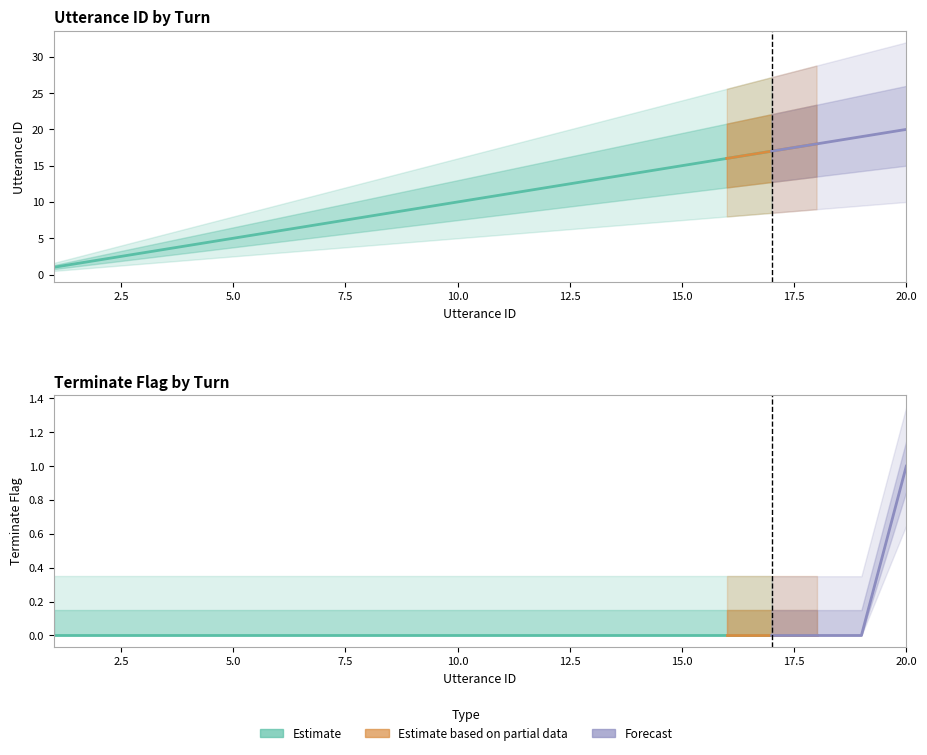

Is the value of terminate at 10 greater than the value of utterance_id at 16?

No